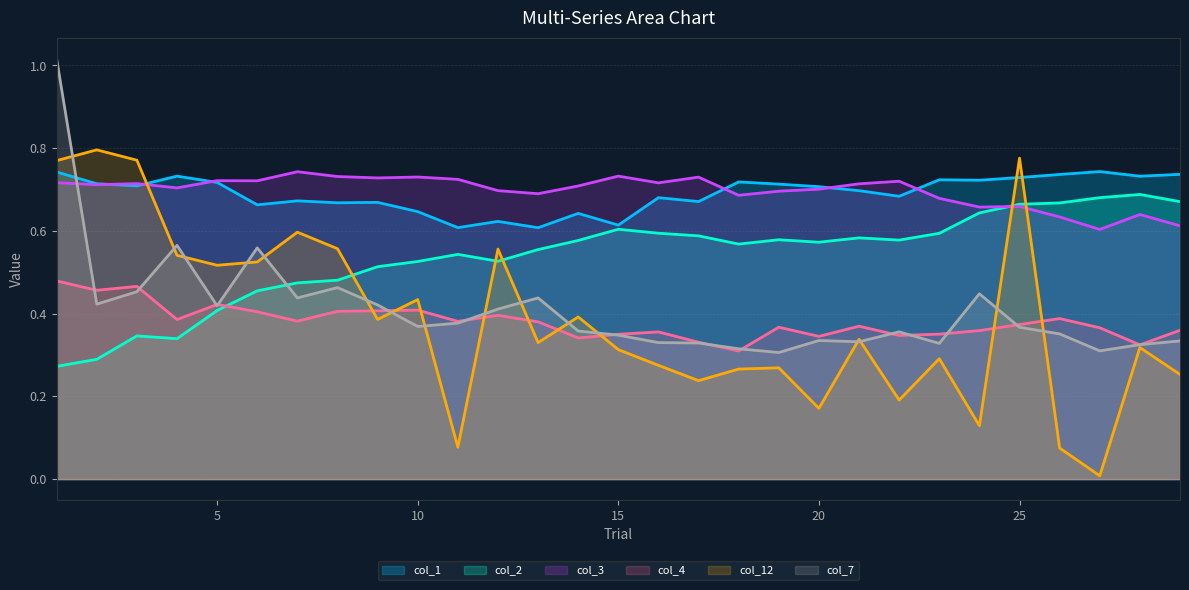

What is the greatest value displayed?

1.0